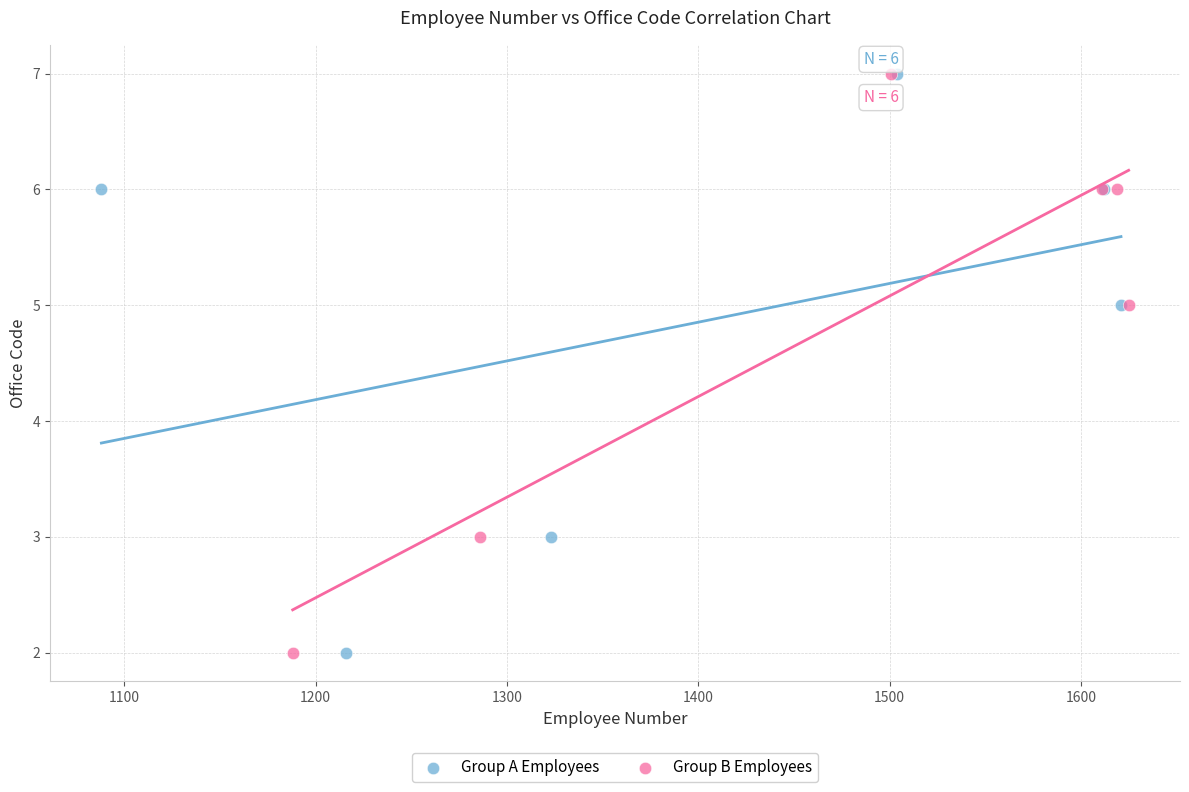

What are all the series names shown in the legend?

Group A Employees, Group B Employees